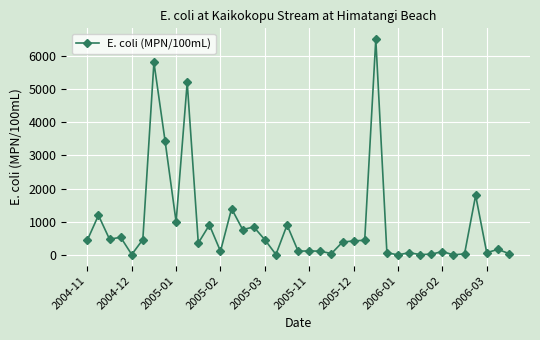

How many lines are shown in the chart?

1